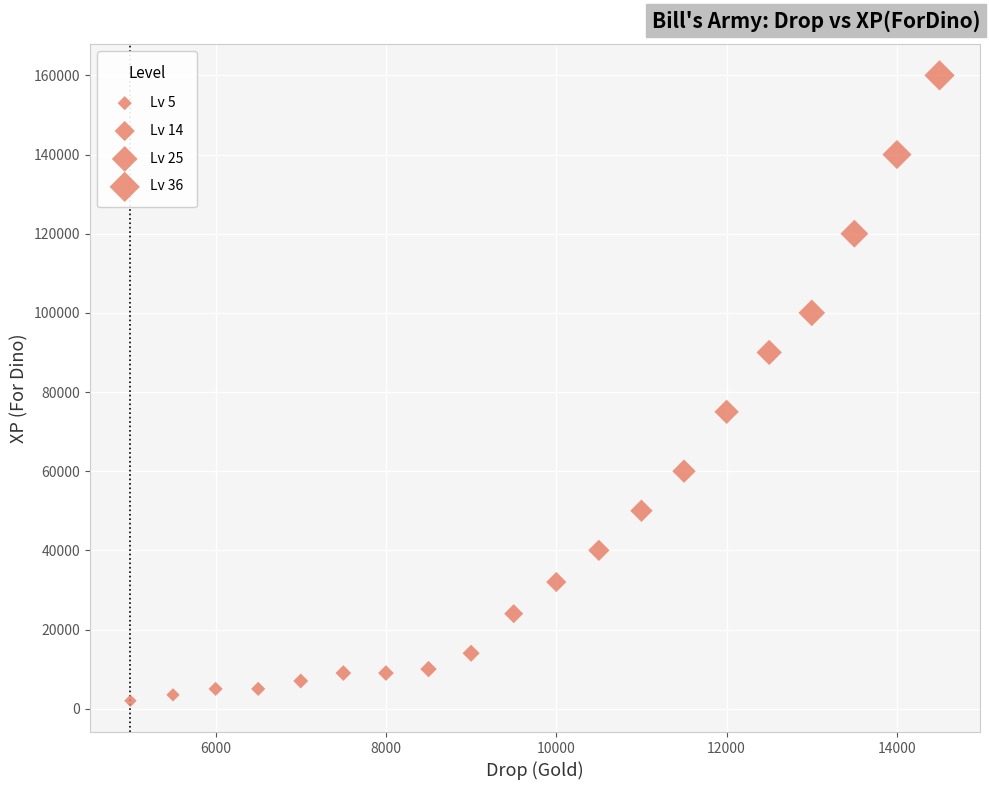

What Y value in the scatter plot is closest to 81000?

75000